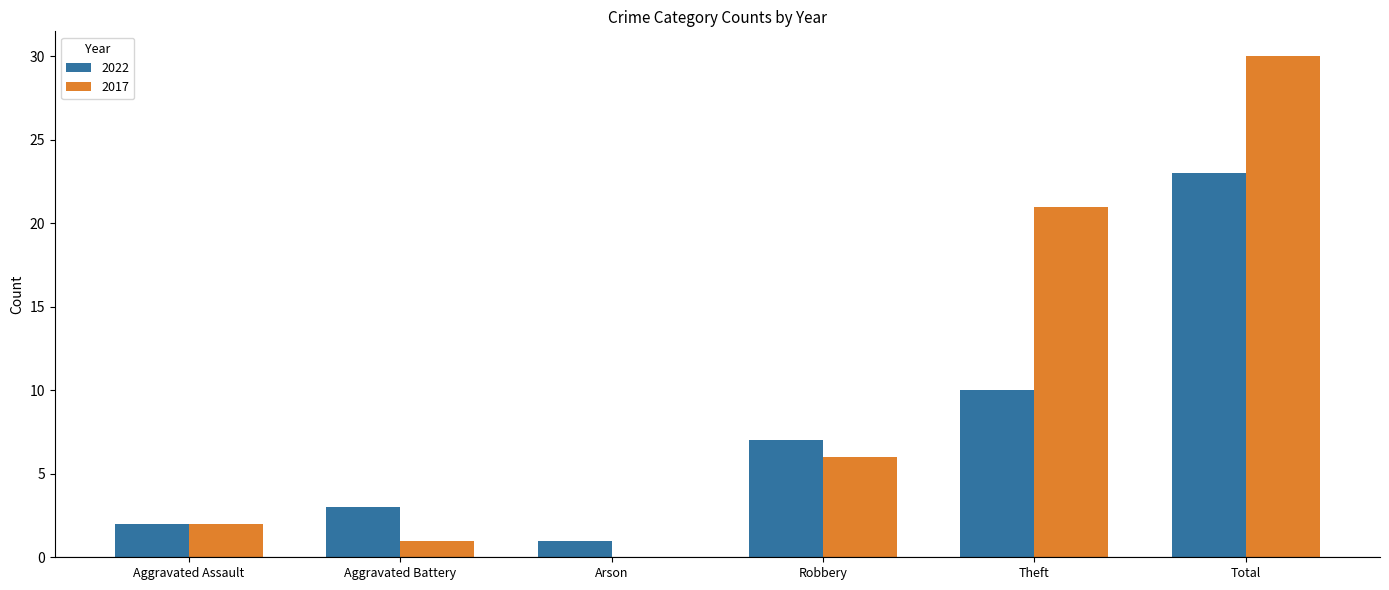

The value of 2022 at Aggravated Assault is 2. True or false?

True